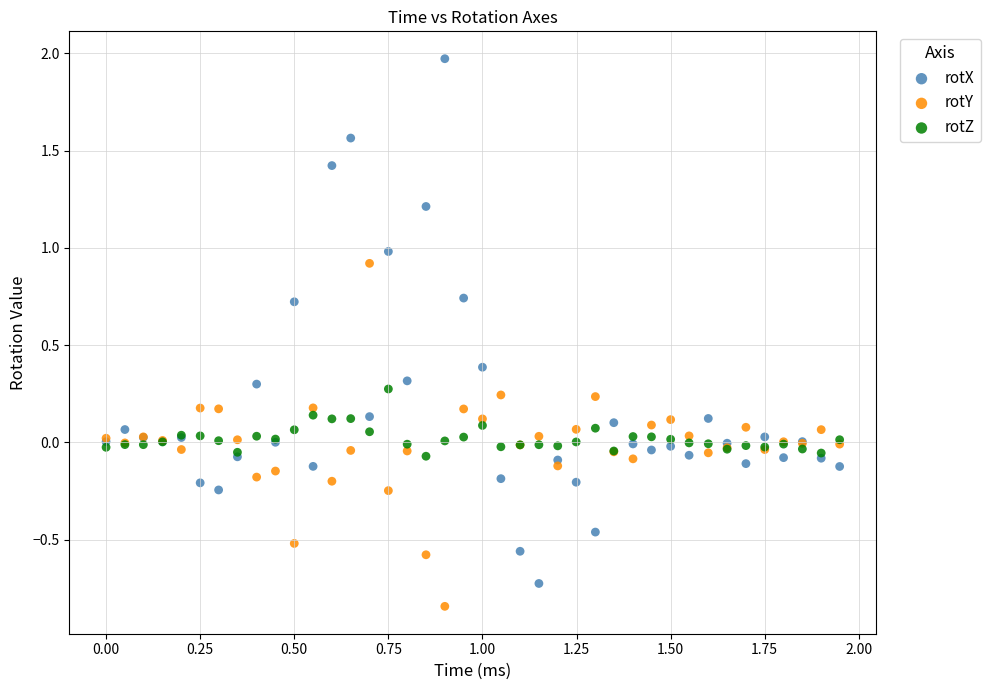

What are all the series names shown in the legend?

rotX, rotY, rotZ